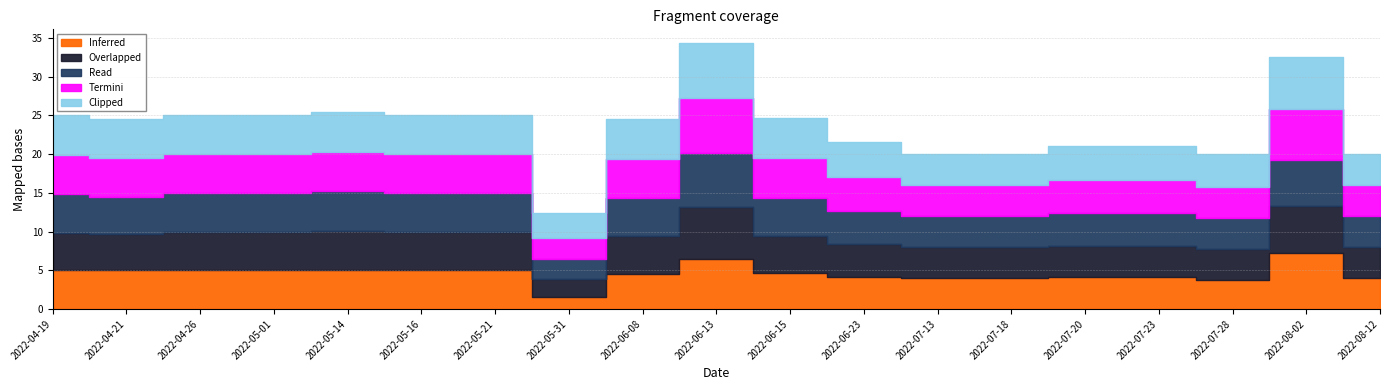

Which series has the largest range (max minus min)?

Inferred